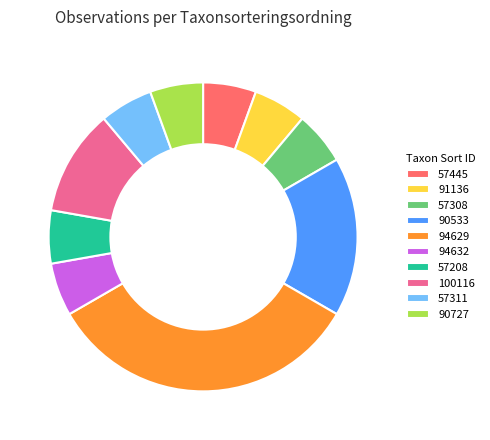

True or false: 57208 accounts for 6% of the total.

True